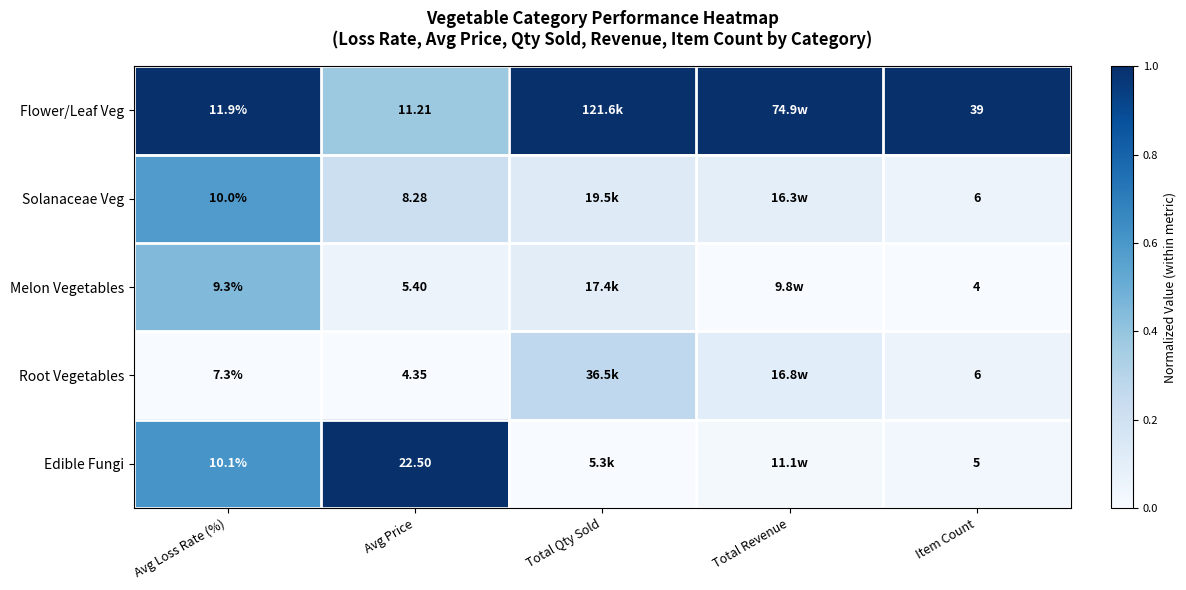

Which series changed the most between Avg Loss Rate (%) and Item Count?

Flower/Leaf Veg